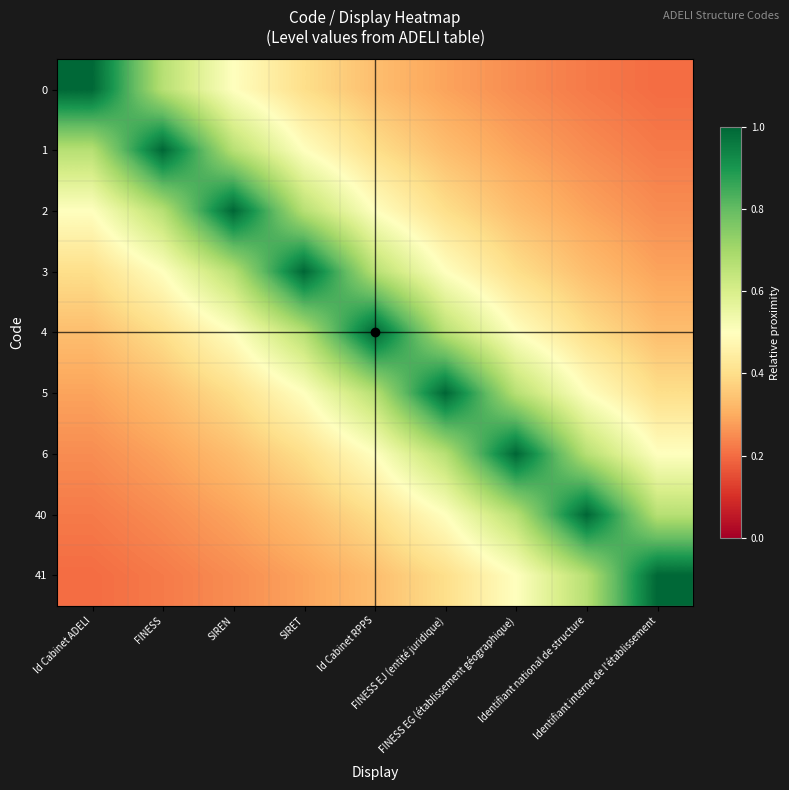

Reading left to right, transcribe all the data shown in this chart.

0: Id Cabinet ADELI=1.0	FINESS=0.7	SIREN=0.5	SIRET=0.4	Id Cabinet RPPS=0.3	FINESS EJ (entité juridique)=0.3	FINESS EG (établissement géographique)=0.2	Identifiant national de structure=0.2	Identifiant interne de l'établissement=0.2
1: Id Cabinet ADELI=0.7	FINESS=1.0	SIREN=0.7	SIRET=0.5	Id Cabinet RPPS=0.4	FINESS EJ (entité juridique)=0.3	FINESS EG (établissement géographique)=0.3	Identifiant national de structure=0.2	Identifiant interne de l'établissement=0.2
2: Id Cabinet ADELI=0.5	FINESS=0.7	SIREN=1.0	SIRET=0.7	Id Cabinet RPPS=0.5	FINESS EJ (entité juridique)=0.4	FINESS EG (établissement géographique)=0.3	Identifiant national de structure=0.3	Identifiant interne de l'établissement=0.2
3: Id Cabinet ADELI=0.4	FINESS=0.5	SIREN=0.7	SIRET=1.0	Id Cabinet RPPS=0.7	FINESS EJ (entité juridique)=0.5	FINESS EG (établissement géographique)=0.4	Identifiant national de structure=0.3	Identifiant interne de l'établissement=0.3
4: Id Cabinet ADELI=0.3	FINESS=0.4	SIREN=0.5	SIRET=0.7	Id Cabinet RPPS=1.0	FINESS EJ (entité juridique)=0.7	FINESS EG (établissement géographique)=0.5	Identifiant national de structure=0.4	Identifiant interne de l'établissement=0.3
5: Id Cabinet ADELI=0.3	FINESS=0.3	SIREN=0.4	SIRET=0.5	Id Cabinet RPPS=0.7	FINESS EJ (entité juridique)=1.0	FINESS EG (établissement géographique)=0.7	Identifiant national de structure=0.5	Identifiant interne de l'établissement=0.4
6: Id Cabinet ADELI=0.2	FINESS=0.3	SIREN=0.3	SIRET=0.4	Id Cabinet RPPS=0.5	FINESS EJ (entité juridique)=0.7	FINESS EG (établissement géographique)=1.0	Identifiant national de structure=0.7	Identifiant interne de l'établissement=0.5
40: Id Cabinet ADELI=0.2	FINESS=0.2	SIREN=0.3	SIRET=0.3	Id Cabinet RPPS=0.4	FINESS EJ (entité juridique)=0.5	FINESS EG (établissement géographique)=0.7	Identifiant national de structure=1.0	Identifiant interne de l'établissement=0.7
41: Id Cabinet ADELI=0.2	FINESS=0.2	SIREN=0.2	SIRET=0.3	Id Cabinet RPPS=0.3	FINESS EJ (entité juridique)=0.4	FINESS EG (établissement géographique)=0.5	Identifiant national de structure=0.7	Identifiant interne de l'établissement=1.0